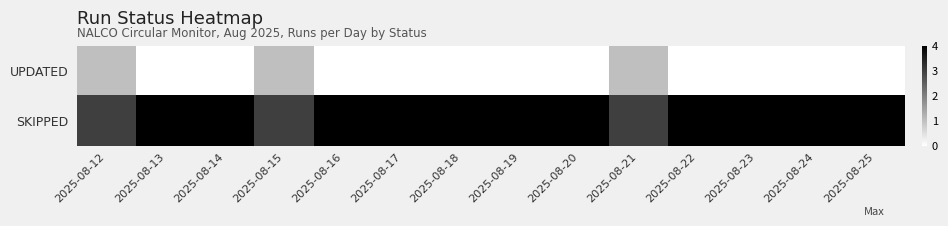

Reading left to right, what are all the values shown in this chart?

UPDATED: 2025-08-12=1	2025-08-13=0	2025-08-14=0	2025-08-15=1	2025-08-16=0	2025-08-17=0	2025-08-18=0	2025-08-19=0	2025-08-20=0	2025-08-21=1	2025-08-22=0	2025-08-23=0	2025-08-24=0	2025-08-25=0
SKIPPED: 2025-08-12=3	2025-08-13=4	2025-08-14=4	2025-08-15=3	2025-08-16=4	2025-08-17=4	2025-08-18=4	2025-08-19=4	2025-08-20=4	2025-08-21=3	2025-08-22=4	2025-08-23=4	2025-08-24=4	2025-08-25=4